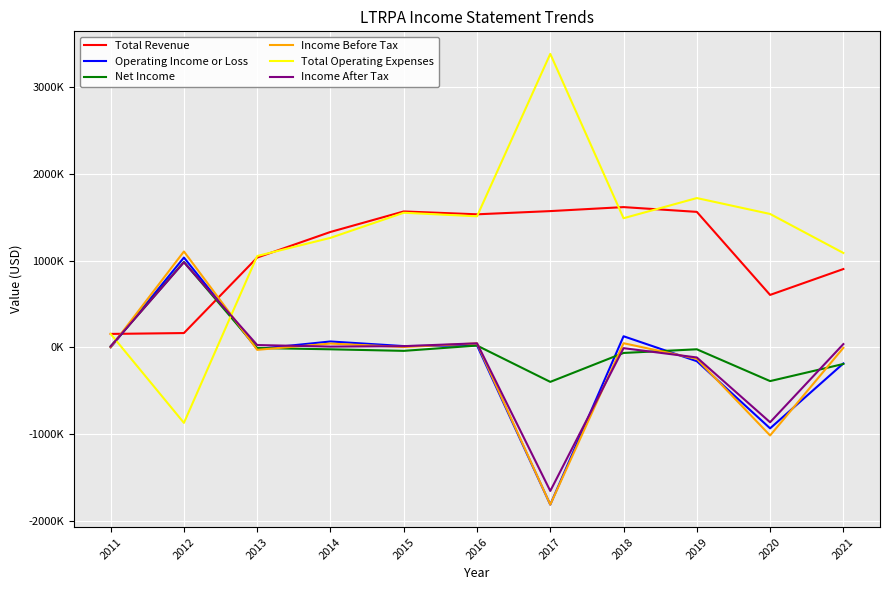

Does the chart display data point markers on the line(s)?

No